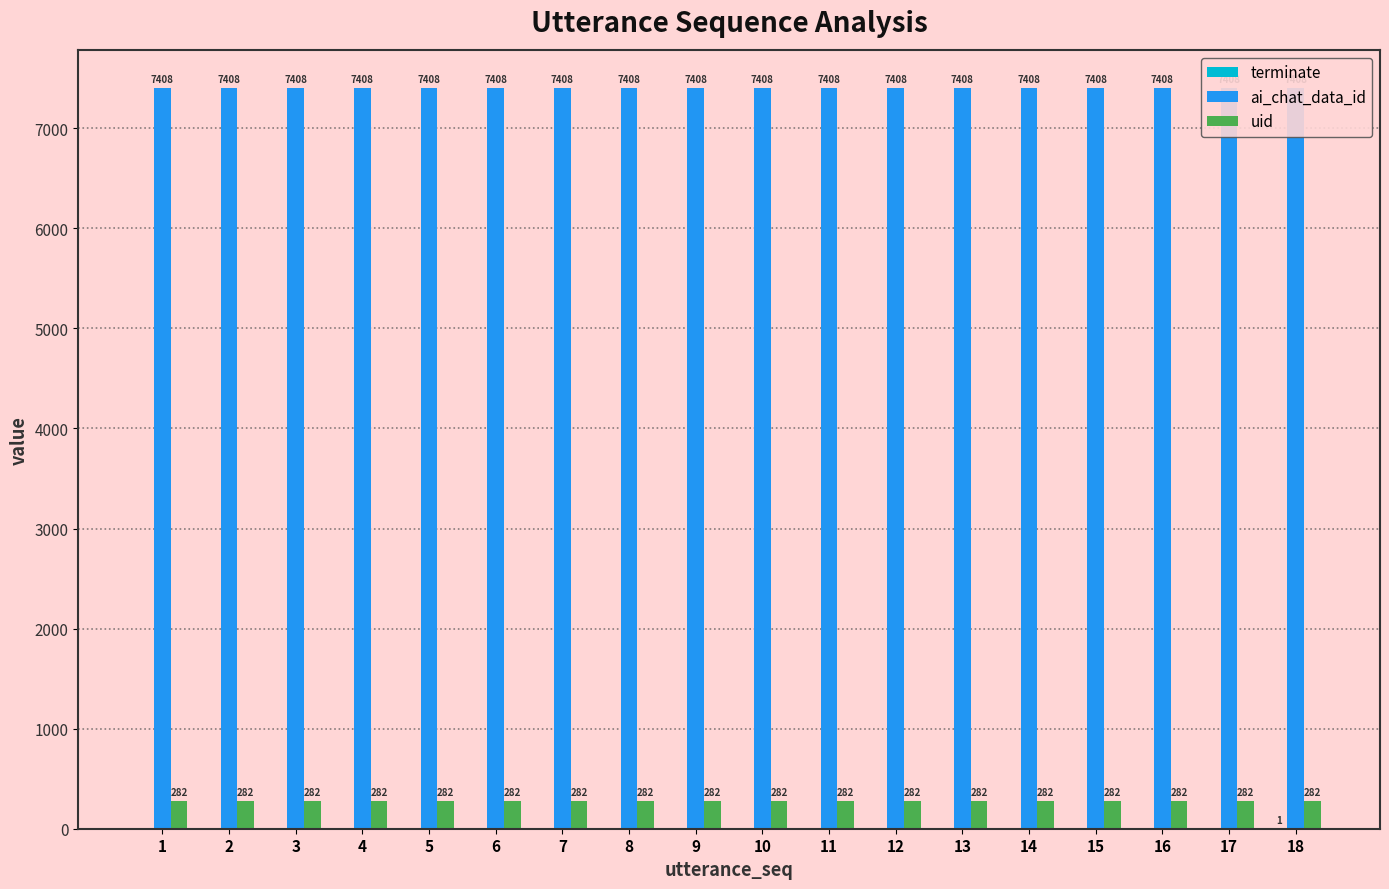

At which label is ai_chat_data_id closest to 7408?

1